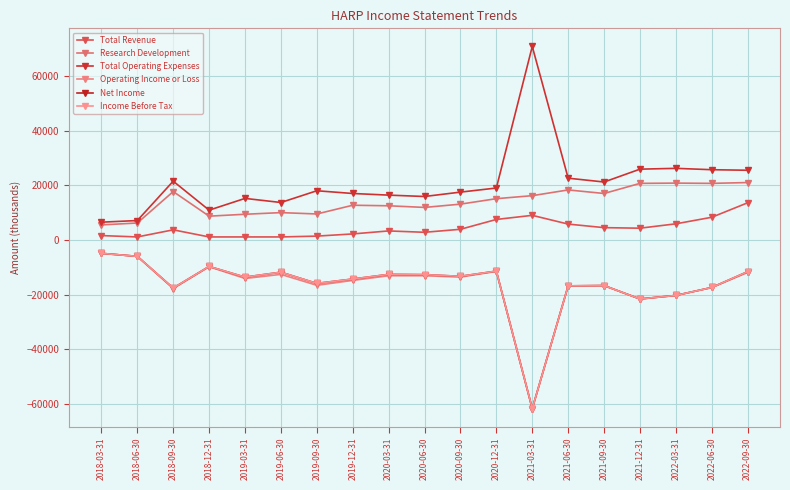

What is the highest value of the Research Development series?

21000